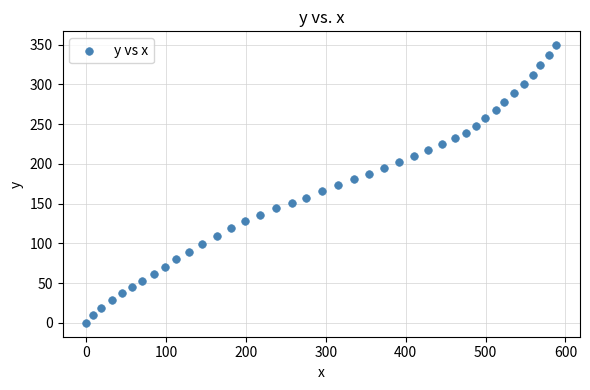

What is the range of Y values (max minus min)?

349.2